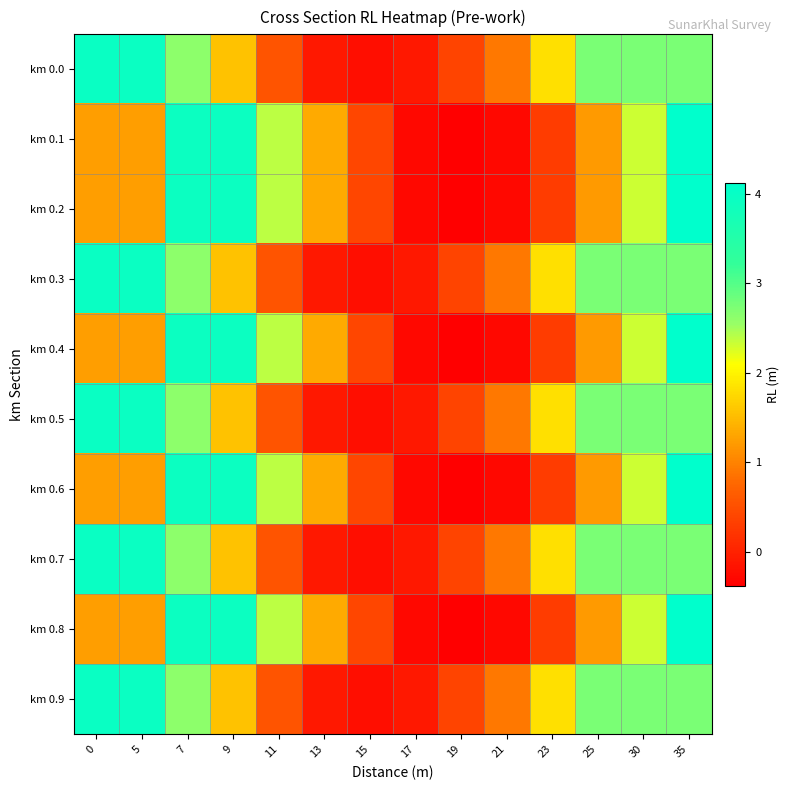

At which category does the chart reach its peak across all series?

35